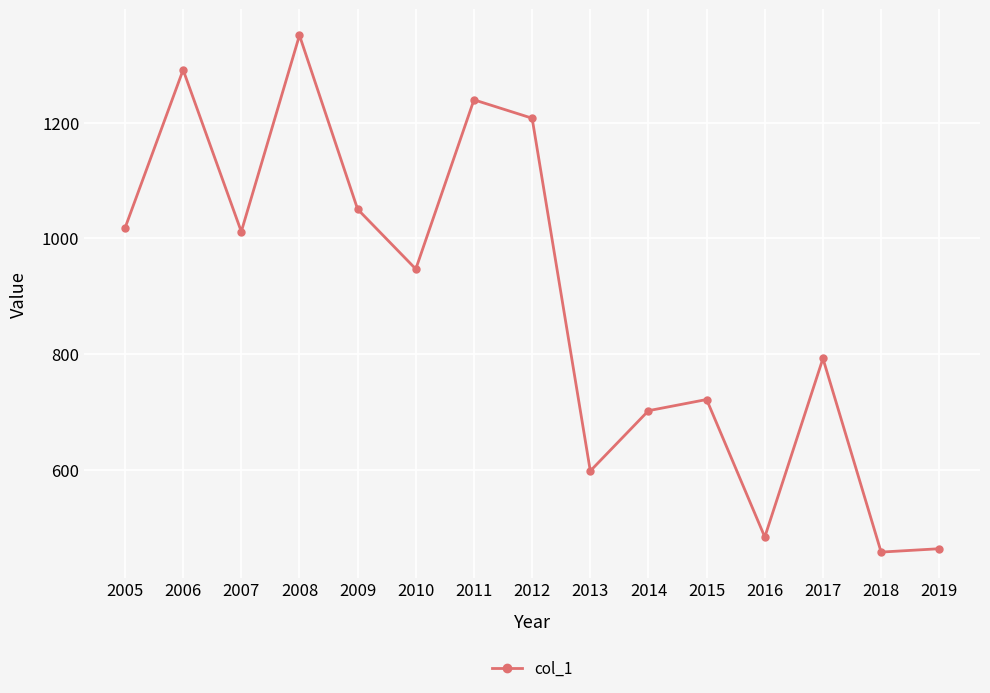

The chart shows a value of 373.2 at 2009. True or false?

False